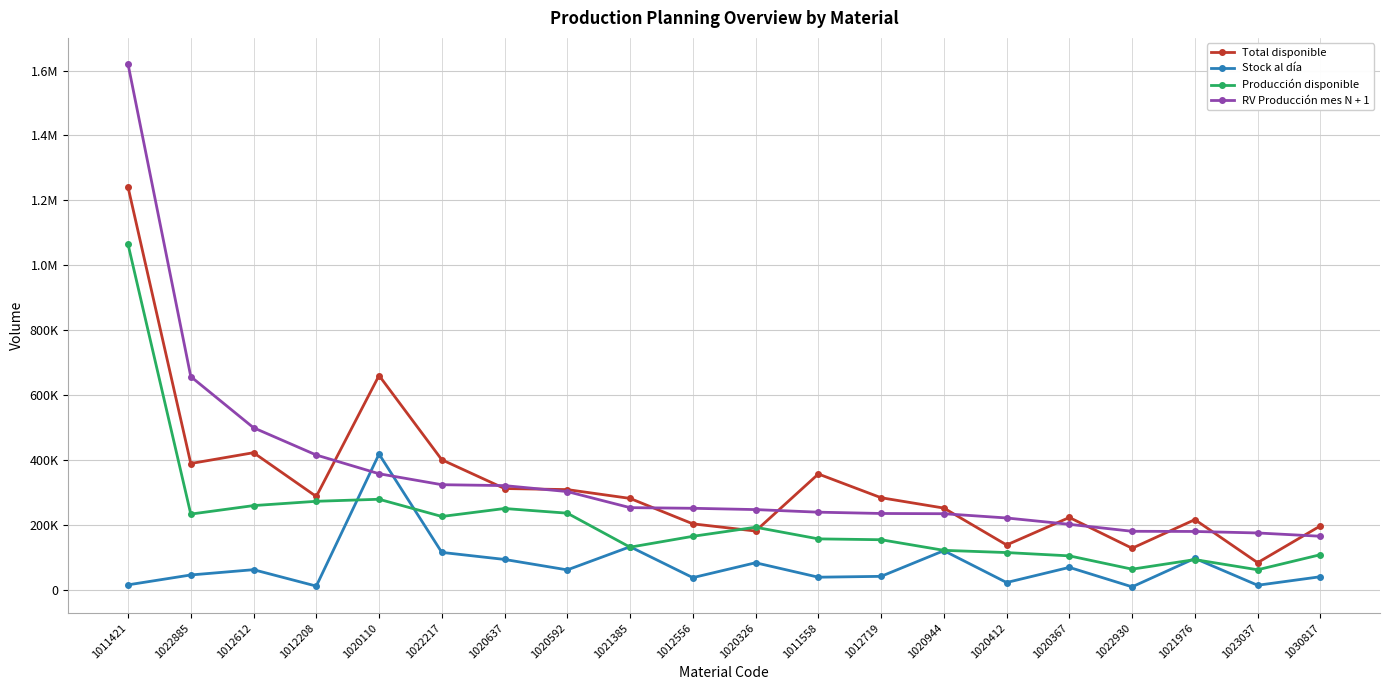

Does the chart have visible grid lines?

Yes